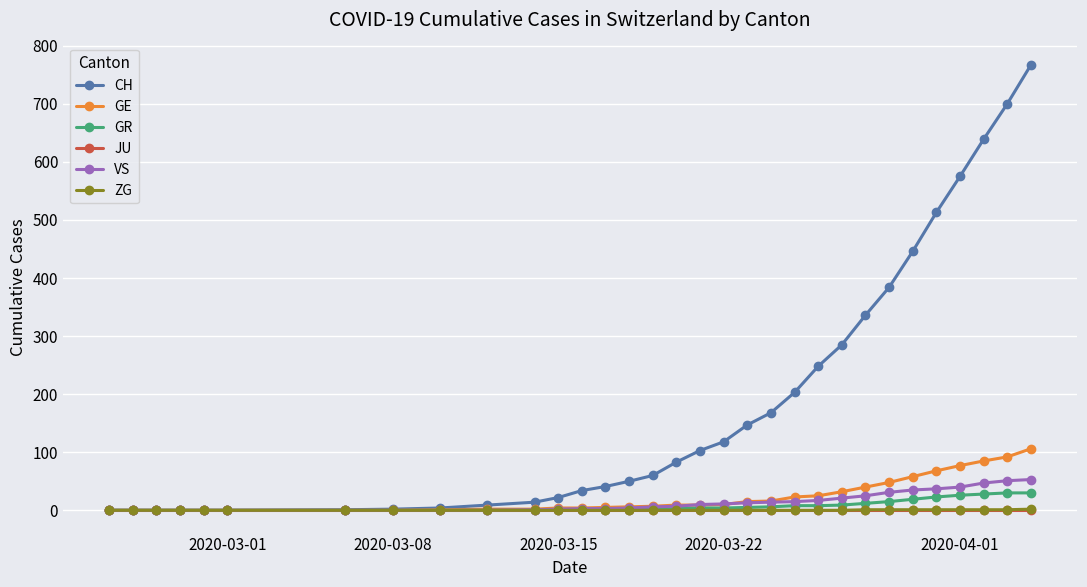

Which series has the largest total across all categories?

CH